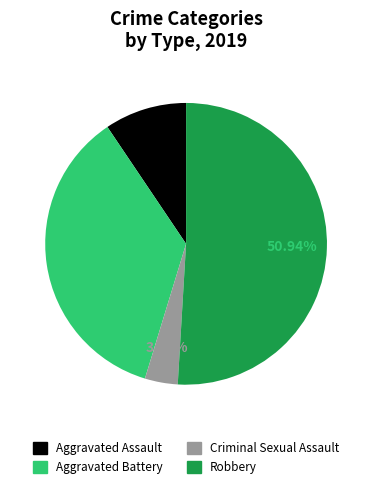

Does Robbery represent more than half of the total?

Yes